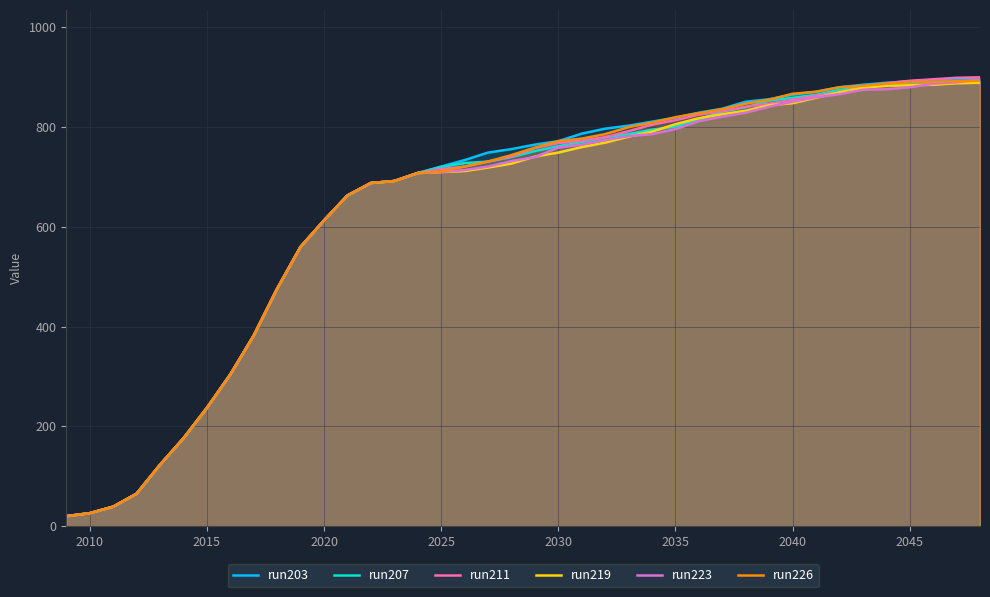

True or false: run211 has more than 0 points higher than both neighbors.

False